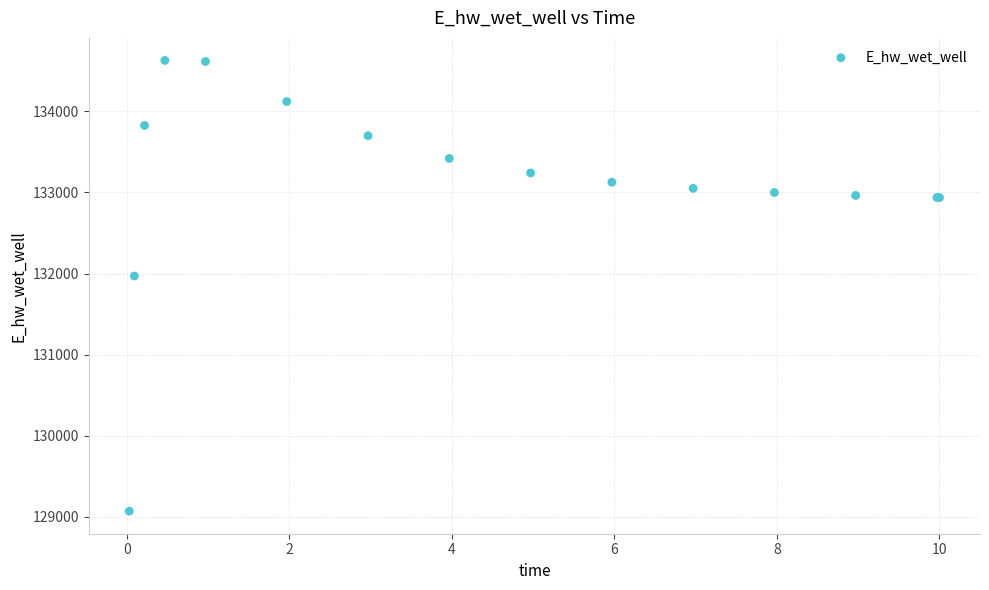

What Y value in the scatter plot is closest to 131849?

131970.0